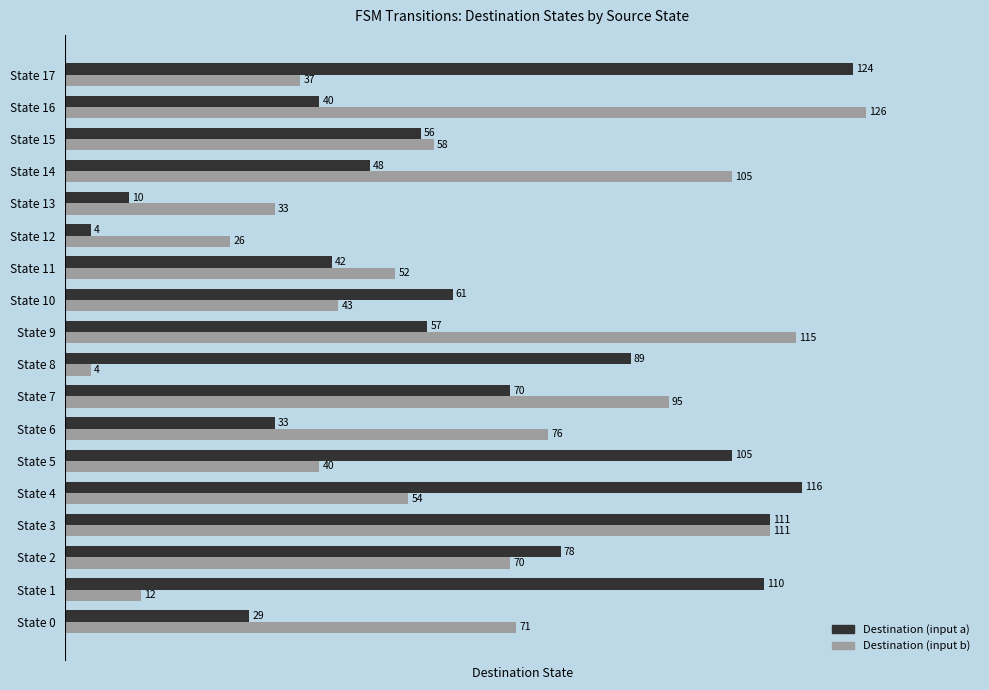

Which series changed the most between State 5 and State 9?

Destination (input b)